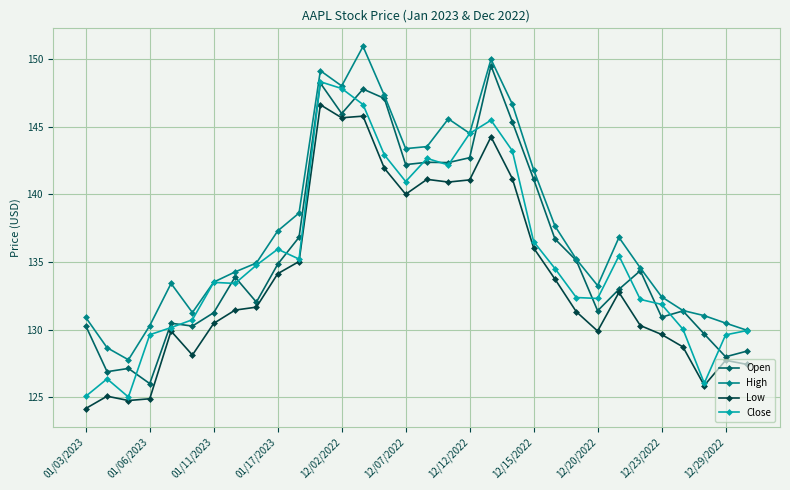

What is the maximum value shown in the chart?

150.9